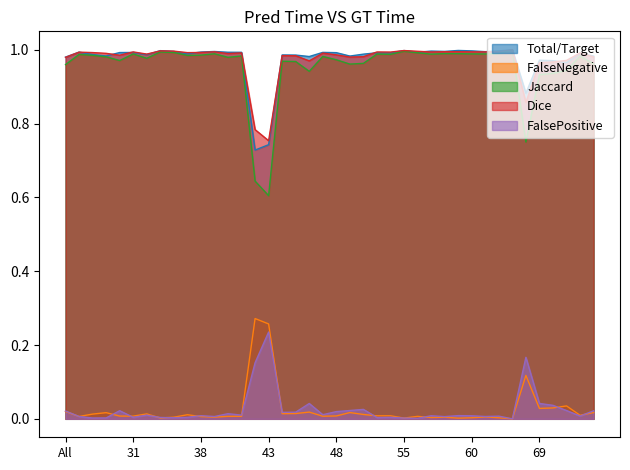

How many lines are shown in the chart?

5